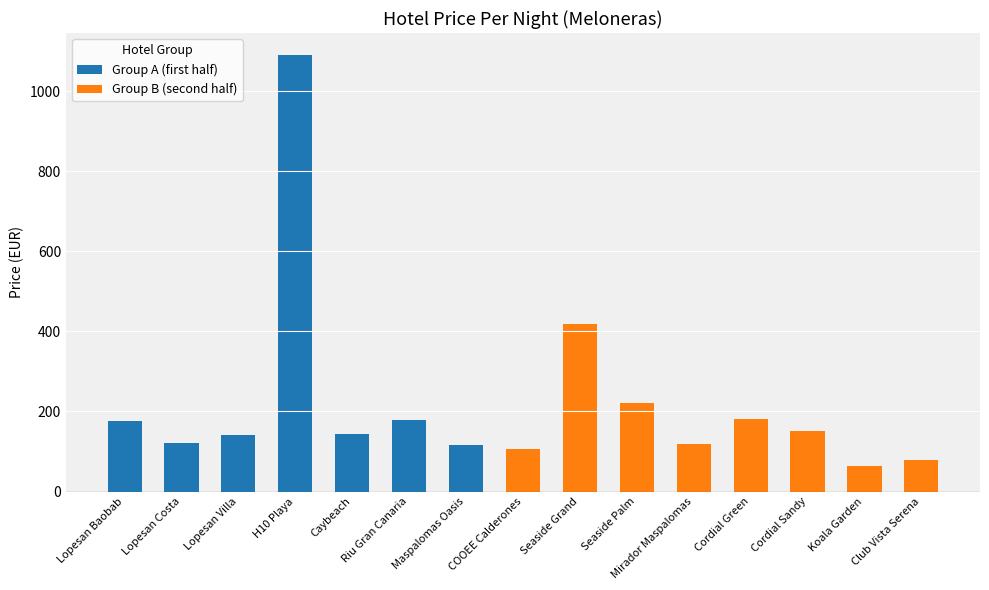

Are the bars horizontal?

No